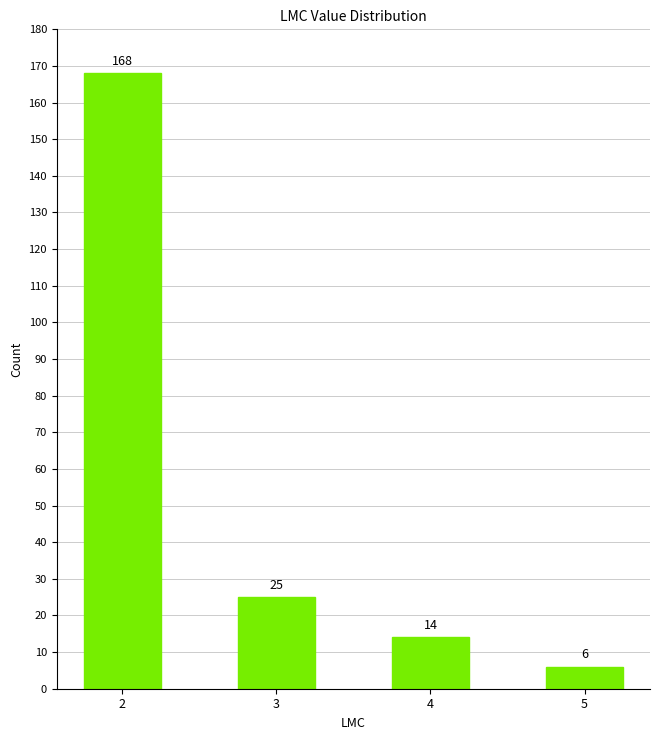

What is the approximate value at 5, to the nearest 5?

5